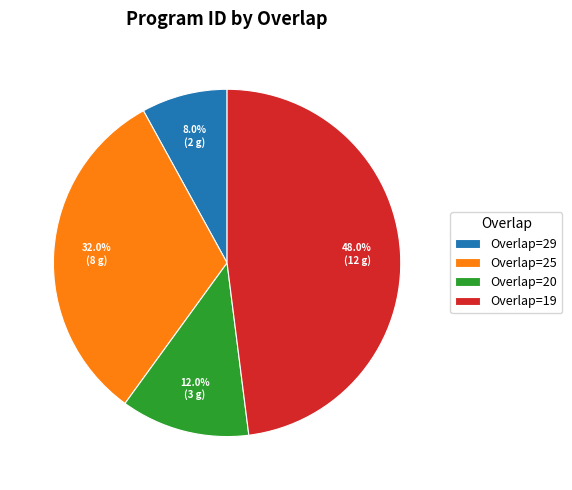

Combined, what portion of the pie is Overlap=25 and Overlap=20?

44.0%